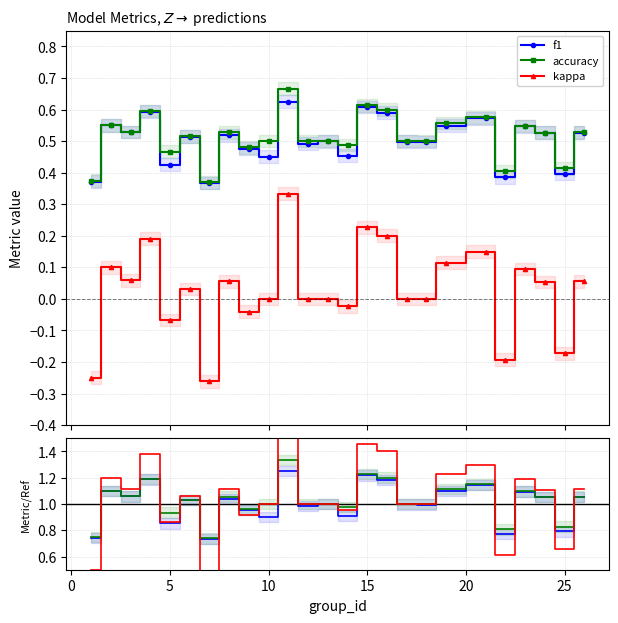

Is this an area chart (filled region under the line)?

No